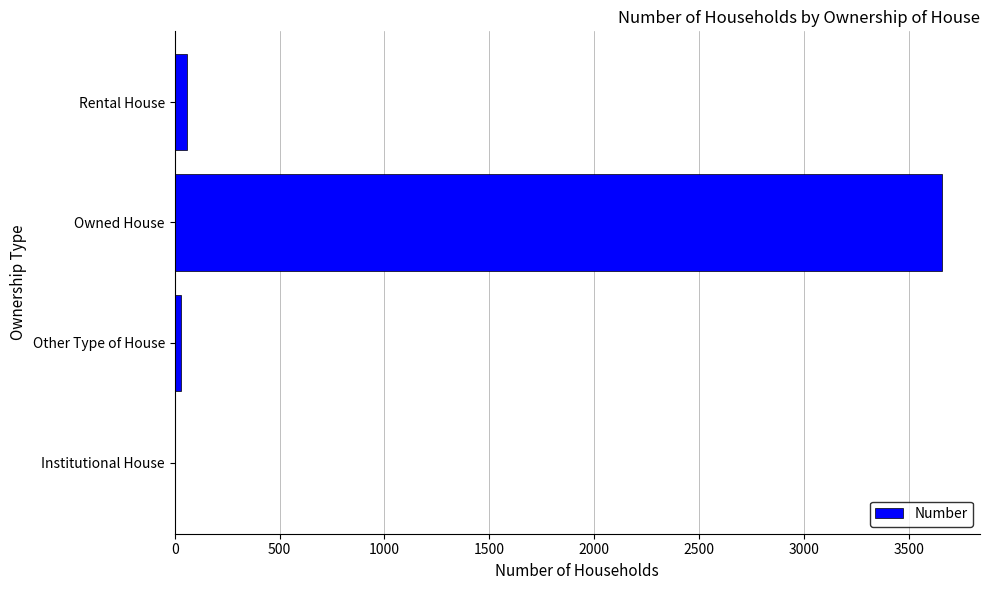

What is the maximum value shown in the chart?

3657